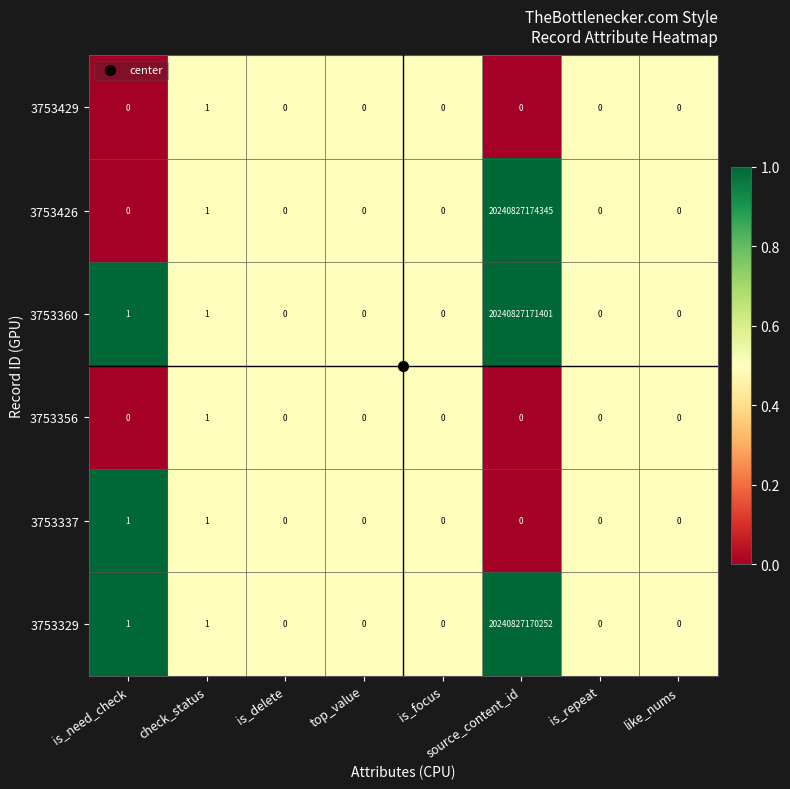

The 3753356 series shows 1 at check_status. True or false?

True